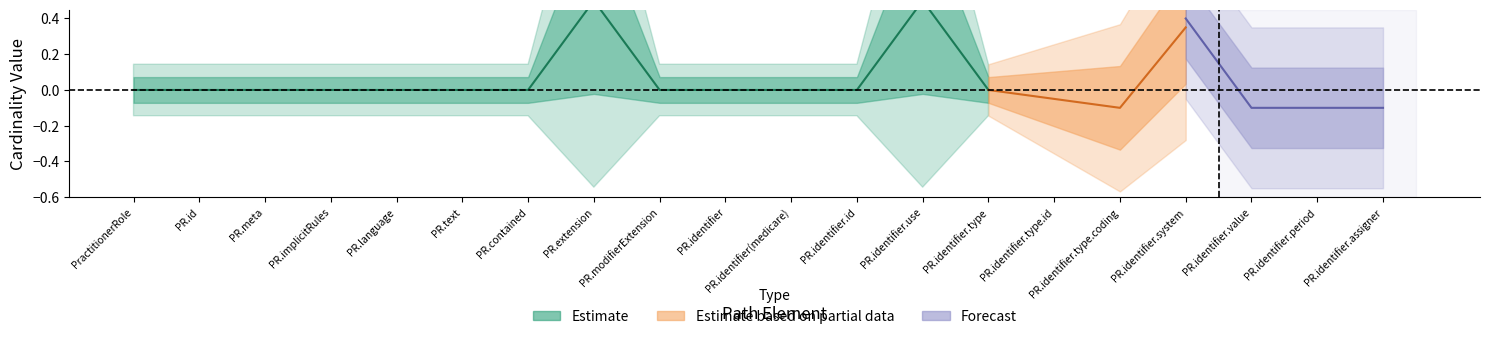

What is the greatest value displayed?

1